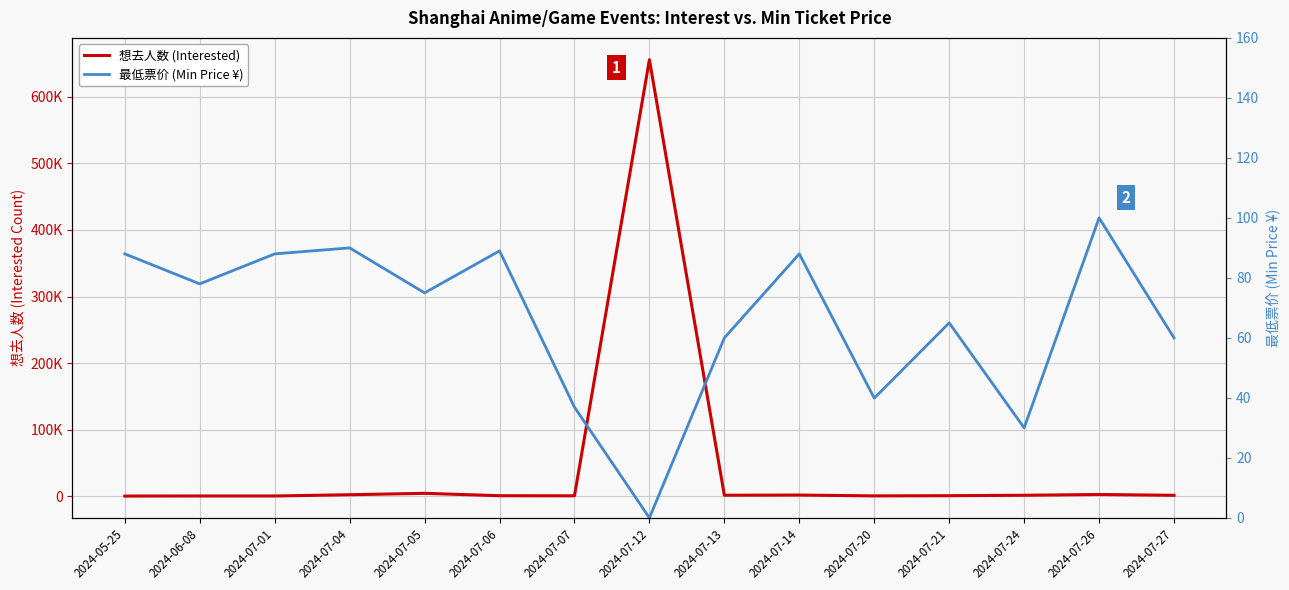

Reading left to right, extract all data points from this chart.

想去人数 (Interested): 44.0	146.0	142.0	2019.0	4133.0	537.0	394.0	655970.0	1261.0	1528.0	268.0	572.0	1216.0	2369.0	1136.0
最低票价 (Min Price ¥): 88.0	78.0	88.0	90.0	75.0	89.0	36.9	0.0	60.0	88.0	39.9	65.0	30.0	100.0	60.0